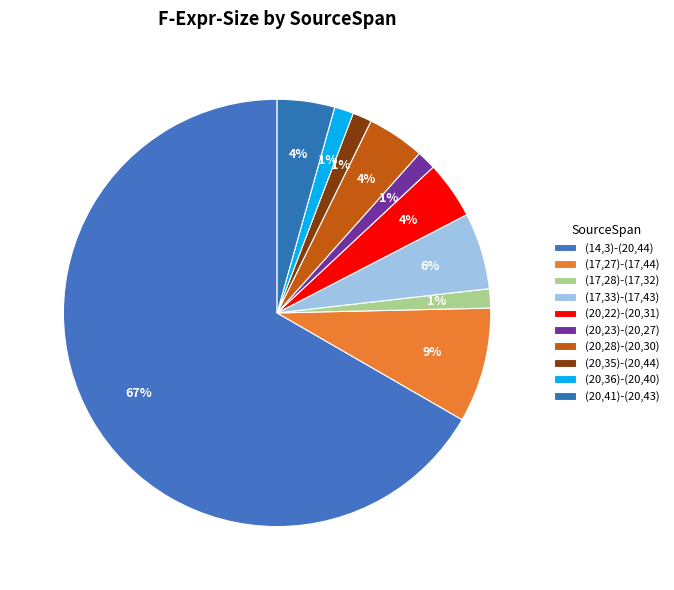

To the nearest percent, what is the average slice percentage?

10%